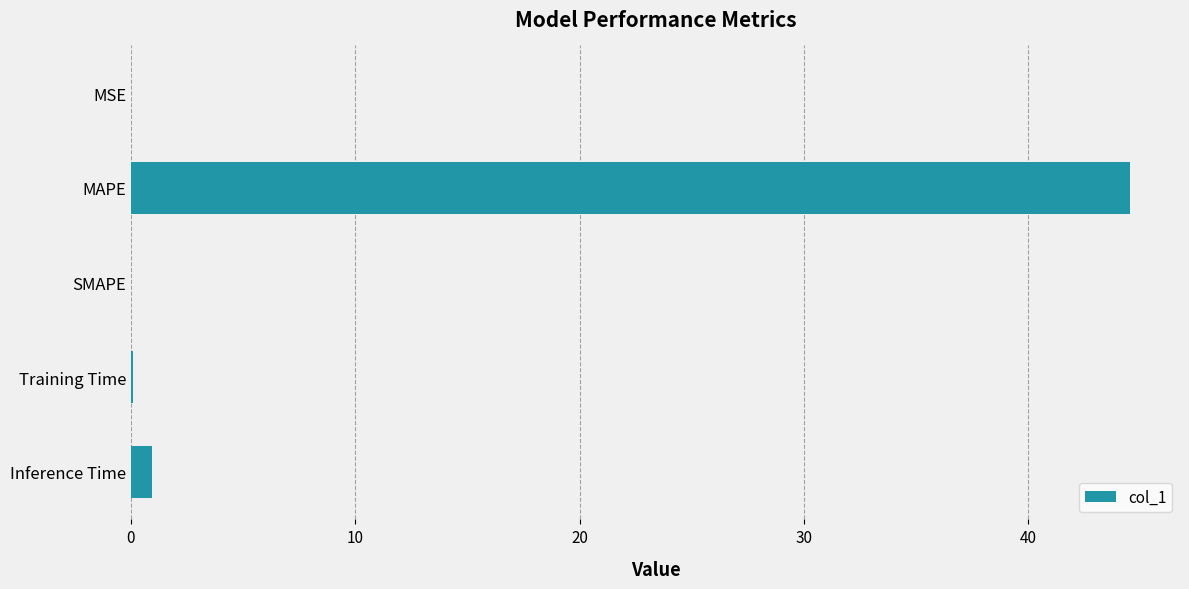

What is the average value?

9.1